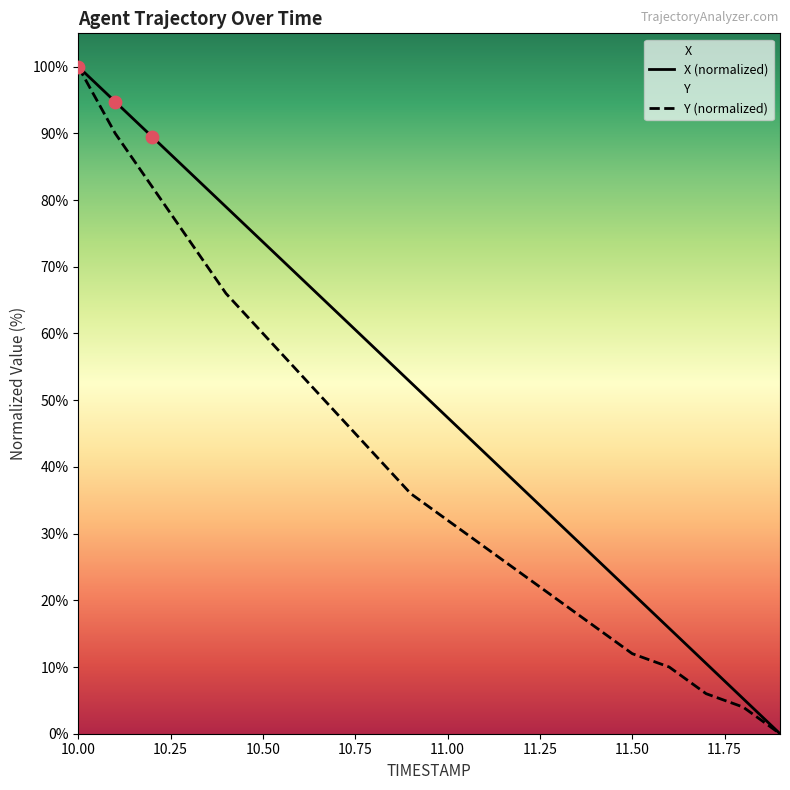

Which series has the largest total across all categories?

X (normalized)